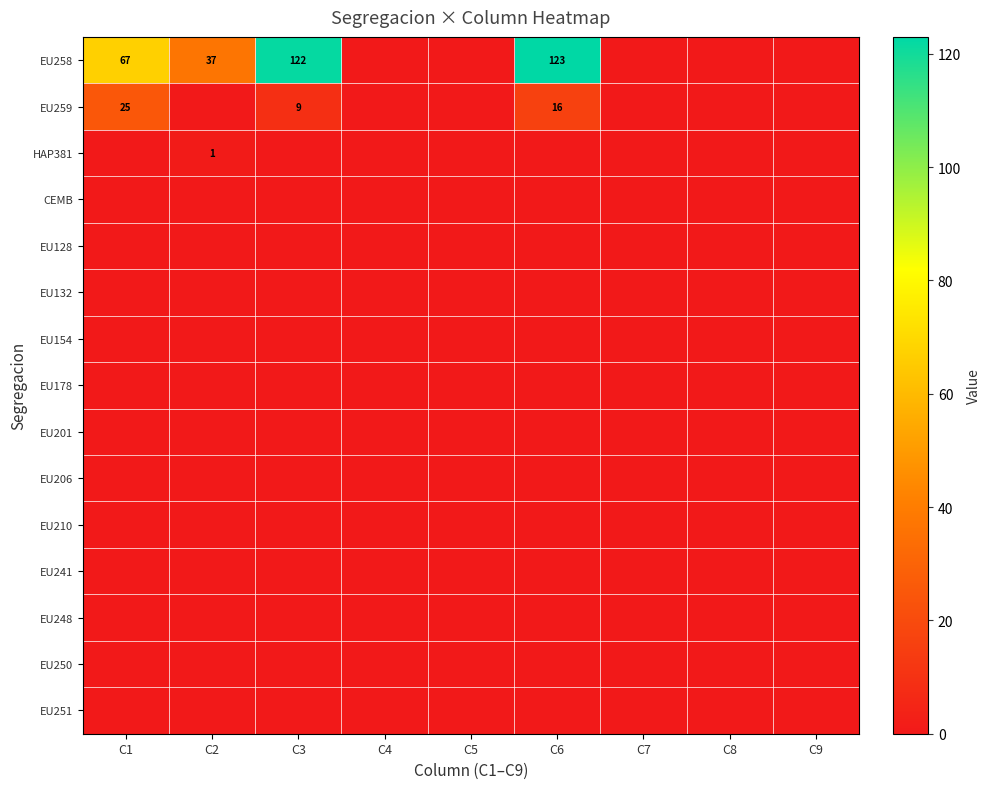

True or false: EU128 has a value of 0 at C7.

True